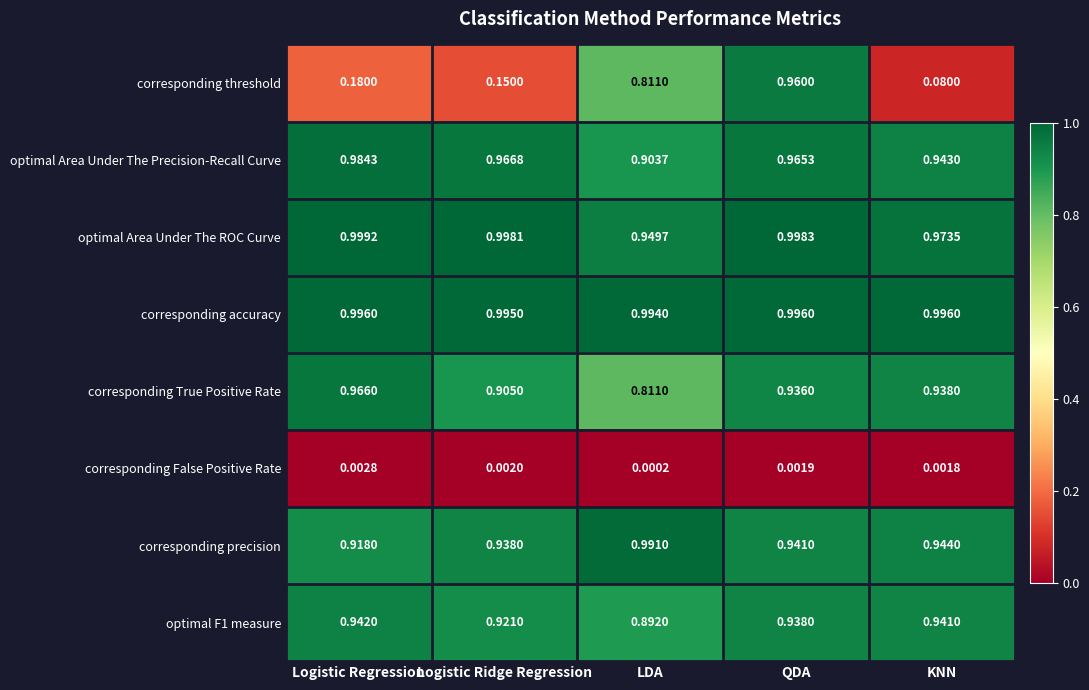

Between Logistic Regression and LDA, which series saw the biggest shift?

corresponding threshold